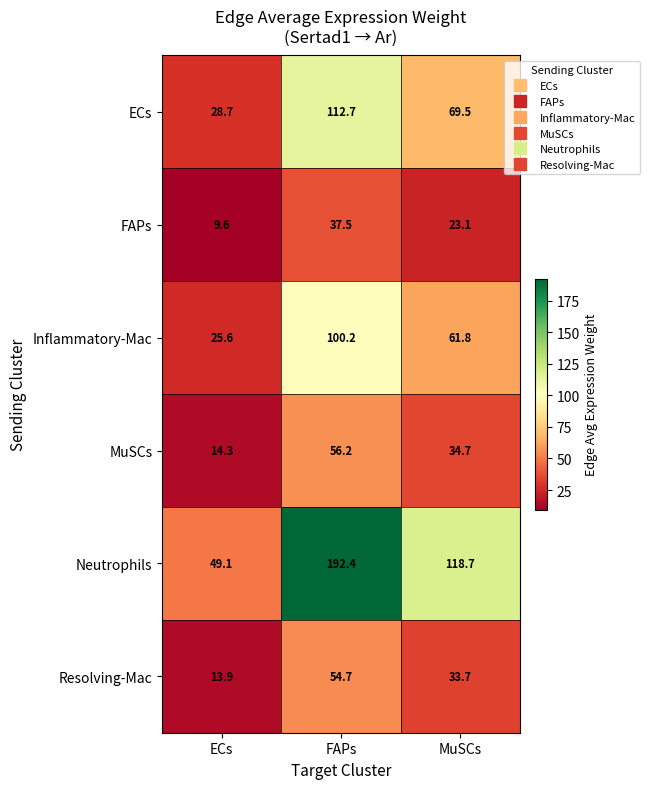

What is the sum of the Neutrophils values at FAPs and ECs?

241.5